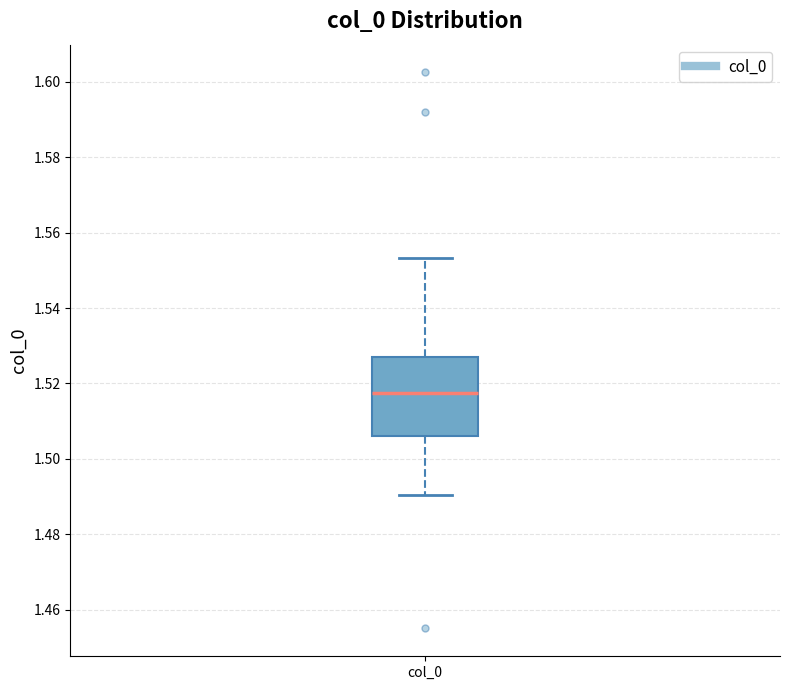

Transcribe this box plot: give where the median line is, the range the box spans, and where the two whiskers end, as read against the y-axis. The values are not printed on the chart, so give them approximately, as read against the axis.

median 1.518, box 1.506 to 1.528, whiskers 1.490 to 1.554